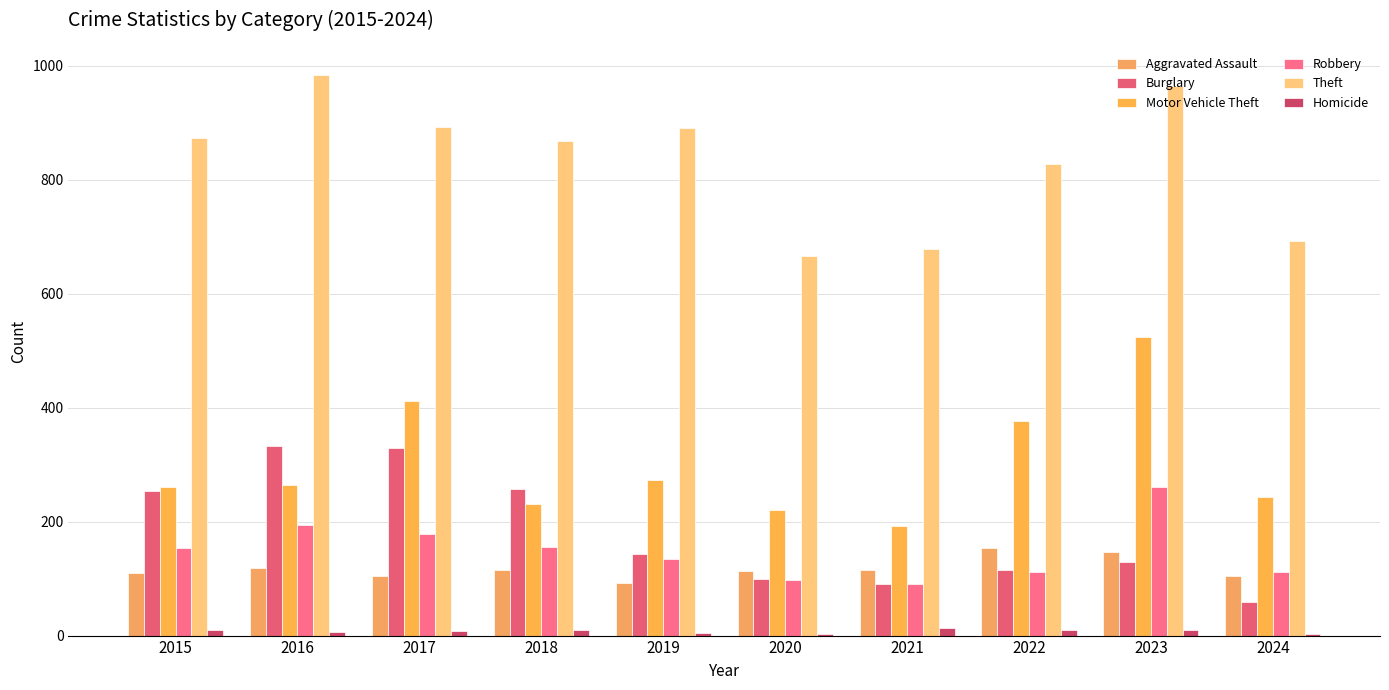

The Aggravated Assault series shows 193 at 2018. True or false?

False